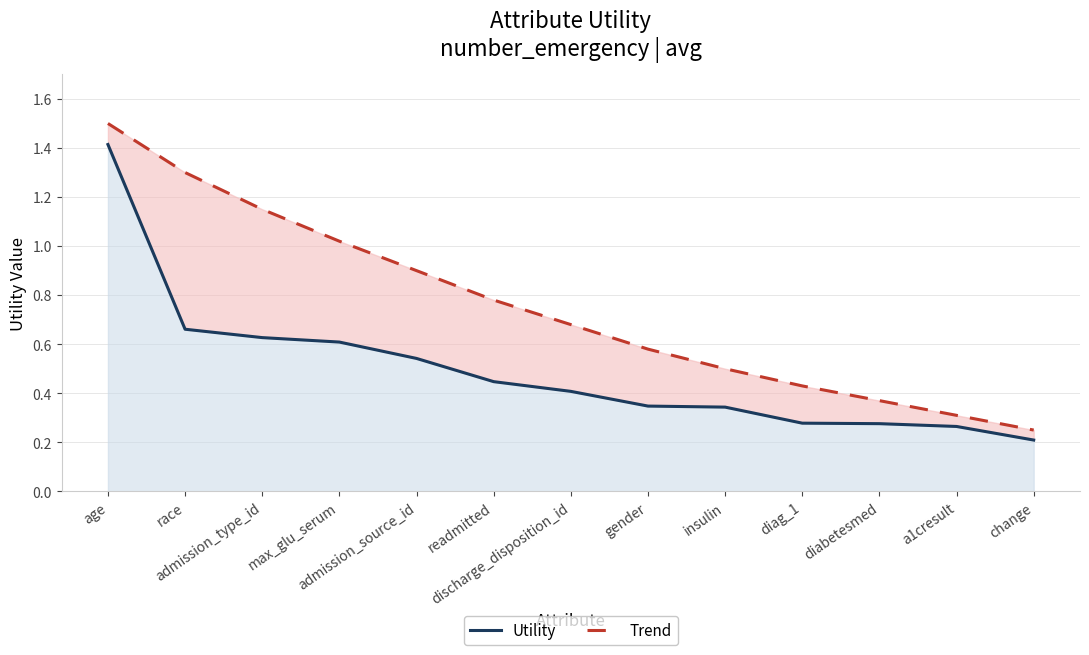

What is the greatest value displayed?

1.5